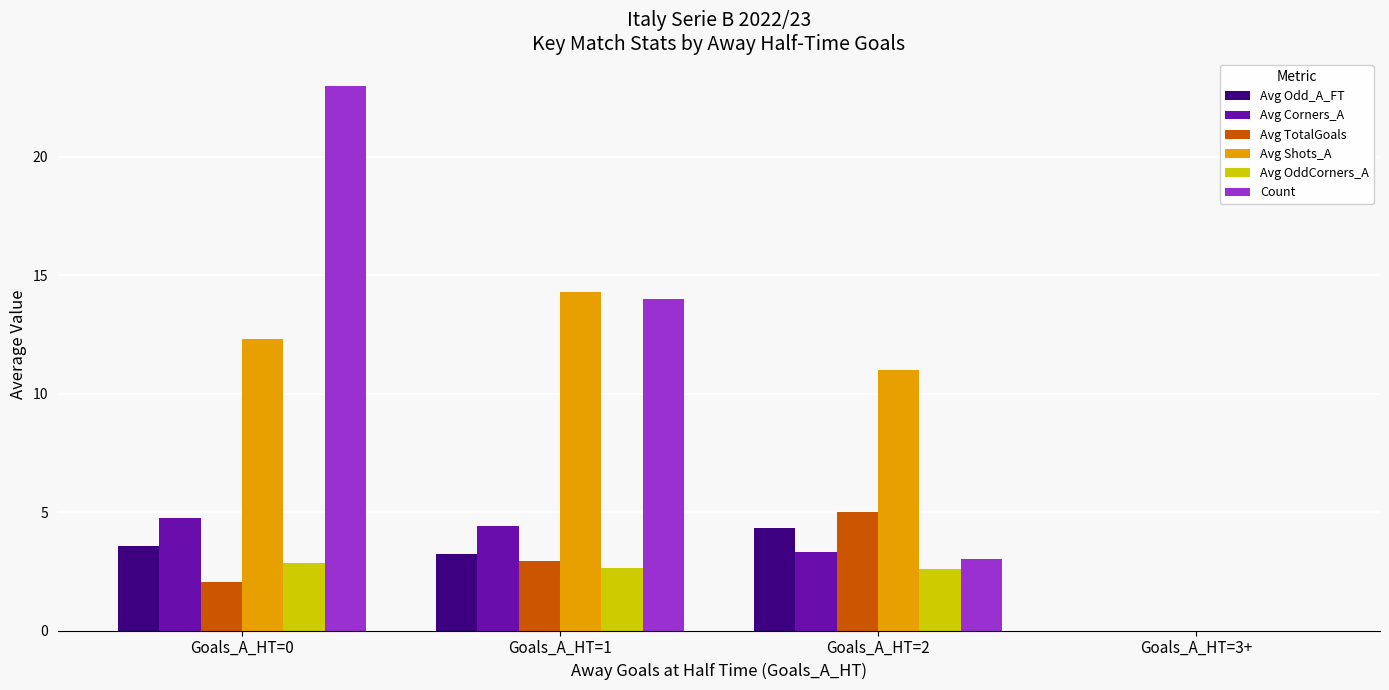

What is the label of the 3rd bar from the left?

Goals_A_HT=2